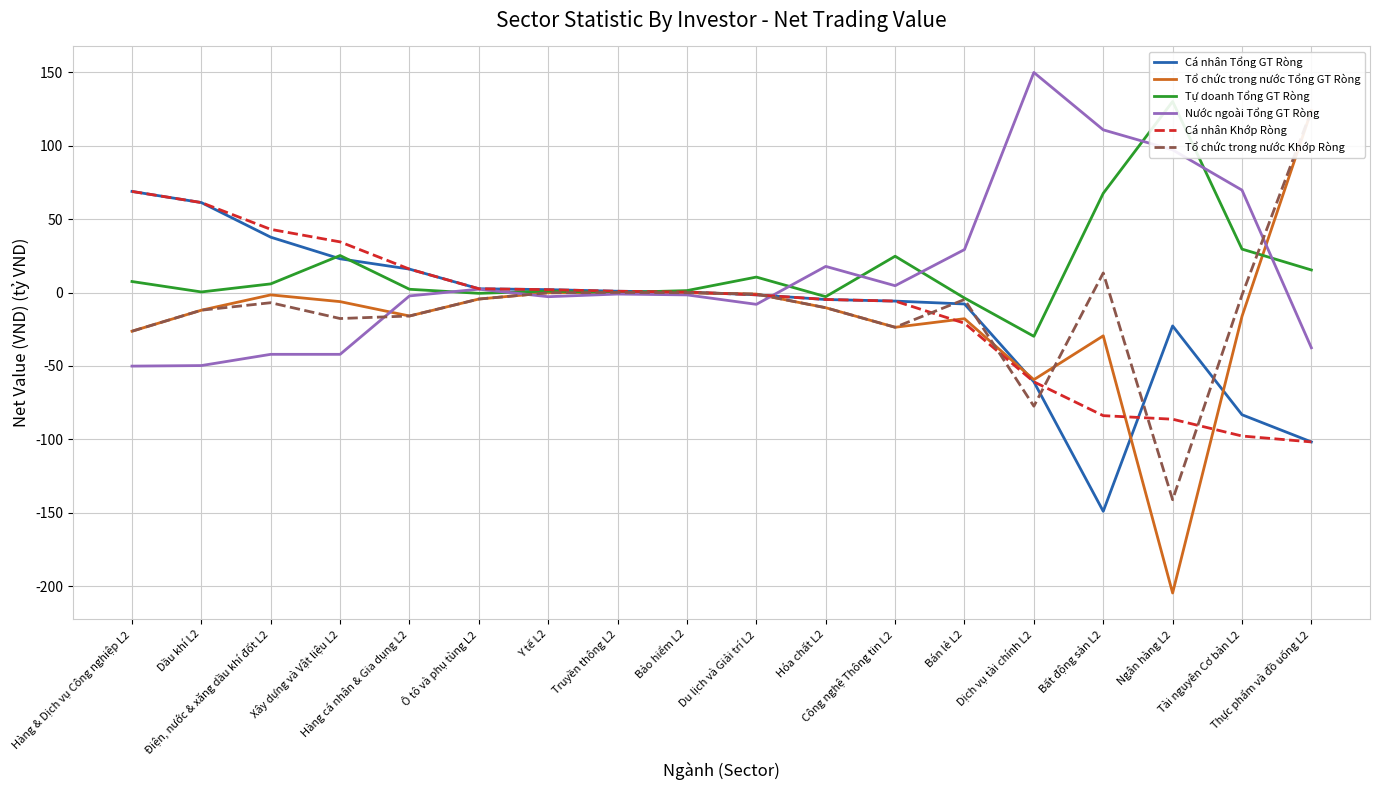

Where does the Tổ chức trong nước Tổng GT Ròng series first go above -10?

Điện, nước & xăng dầu khí đốt L2